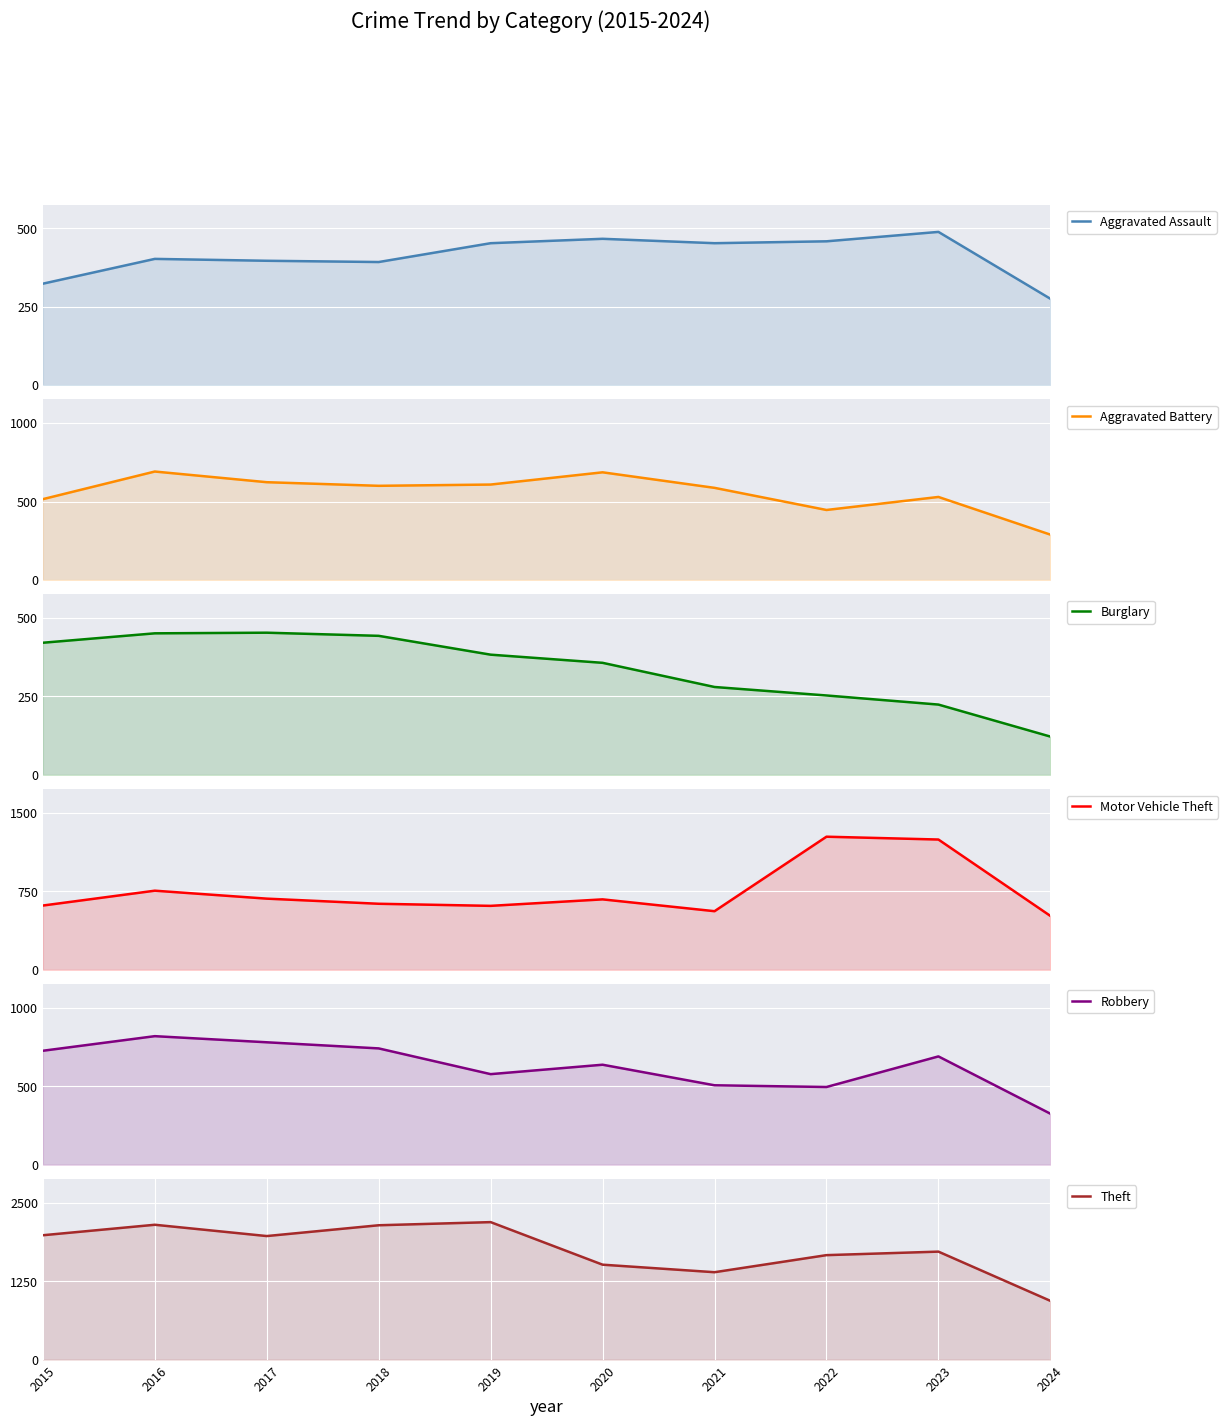

At which category does Theft reach its first local peak?

2016